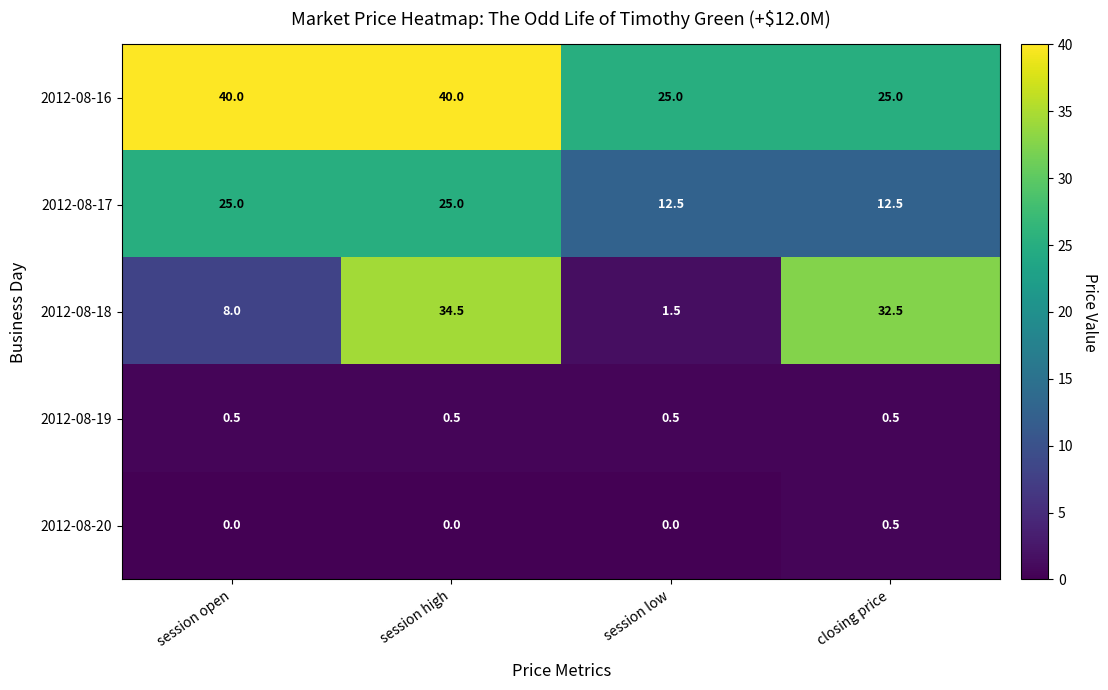

Which series has the widest spread of values?

2012-08-18